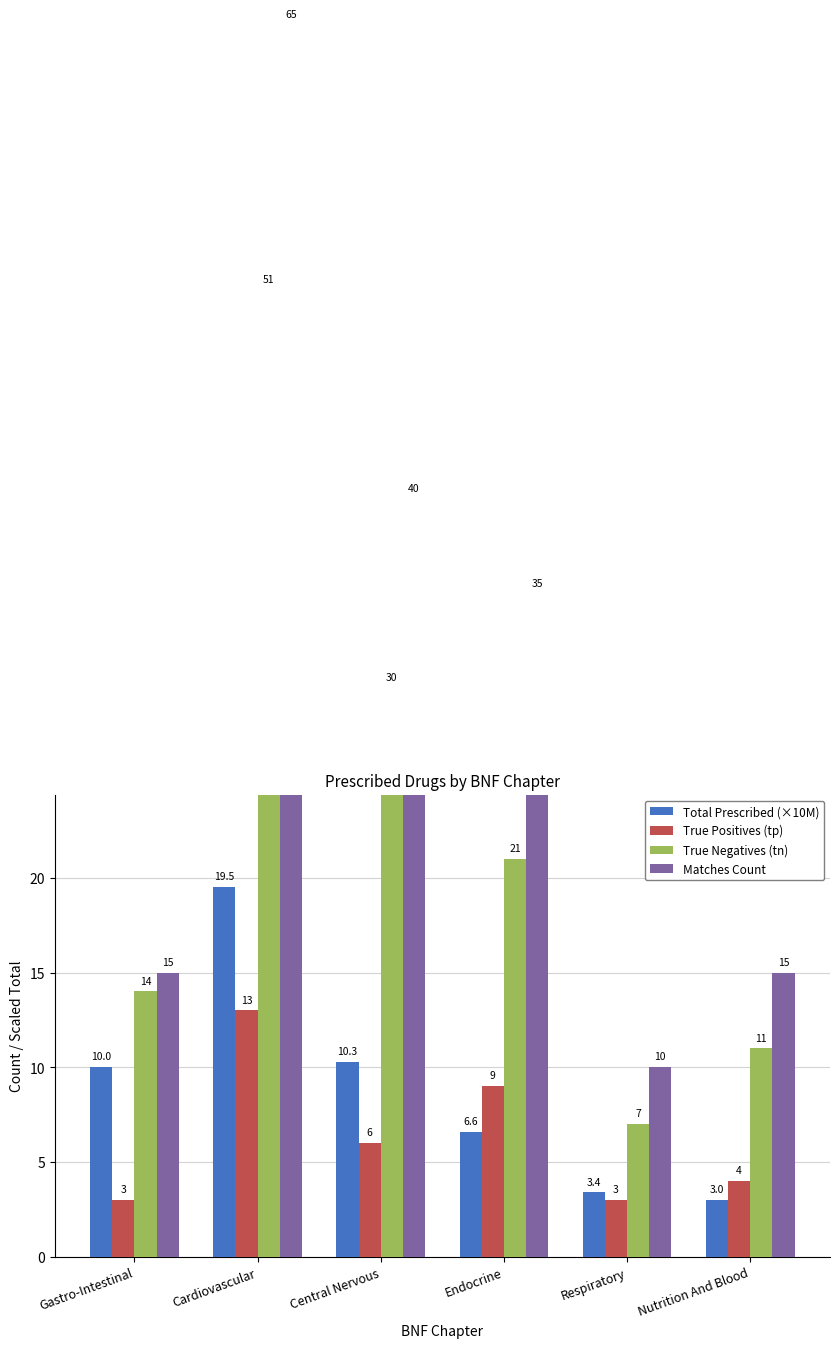

How many groups of bars are there?

6